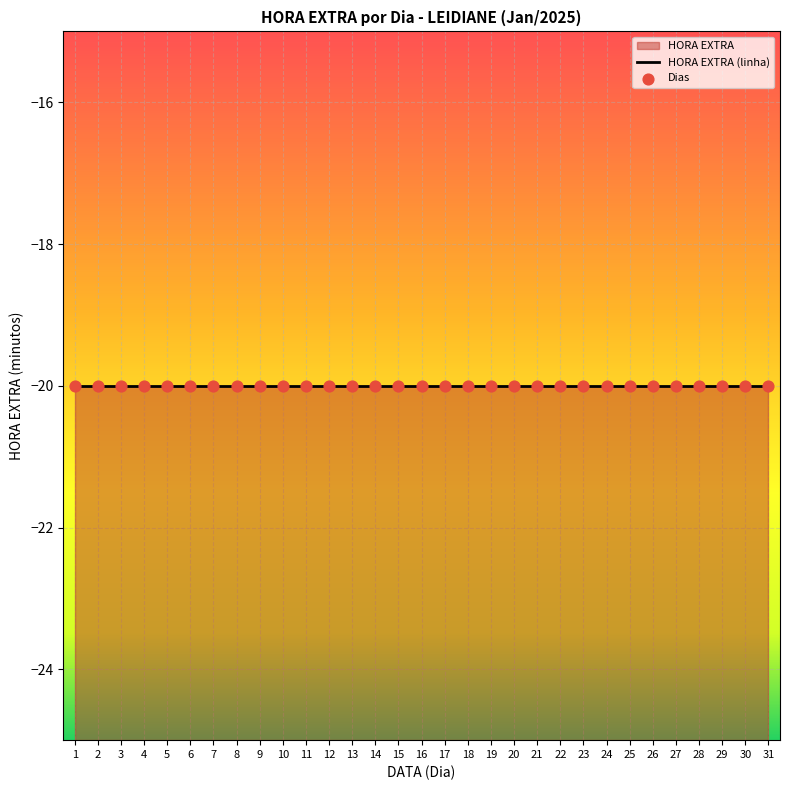

Which has a higher value, 19 or 29?

29